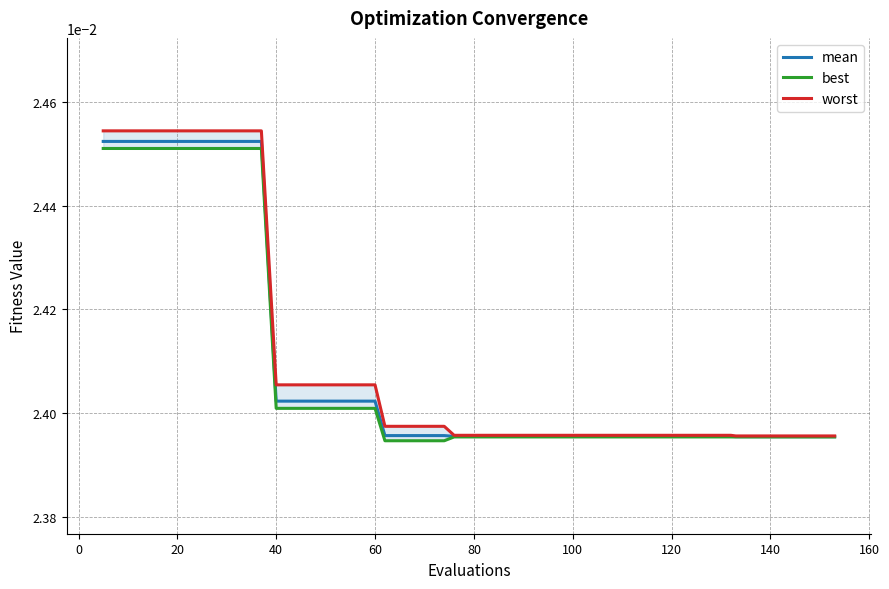

Count the mean values in the range 0 to 1.

40